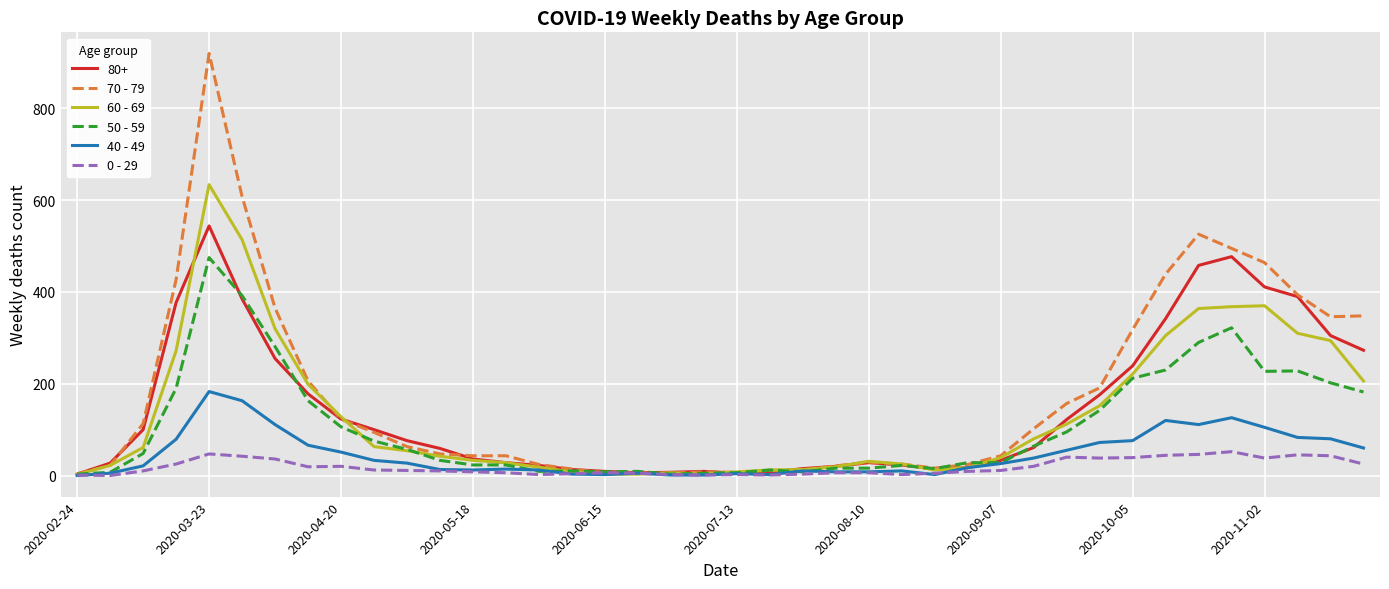

Which series has the widest spread of values?

70 - 79